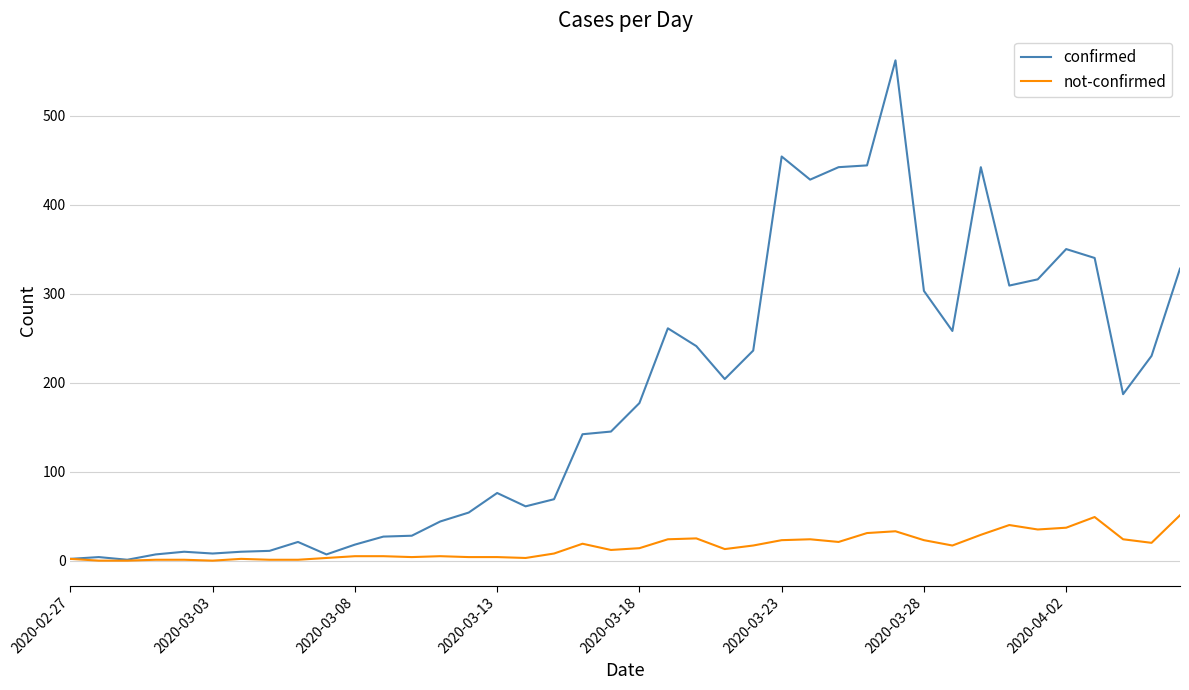

How many lines are shown in the chart?

2